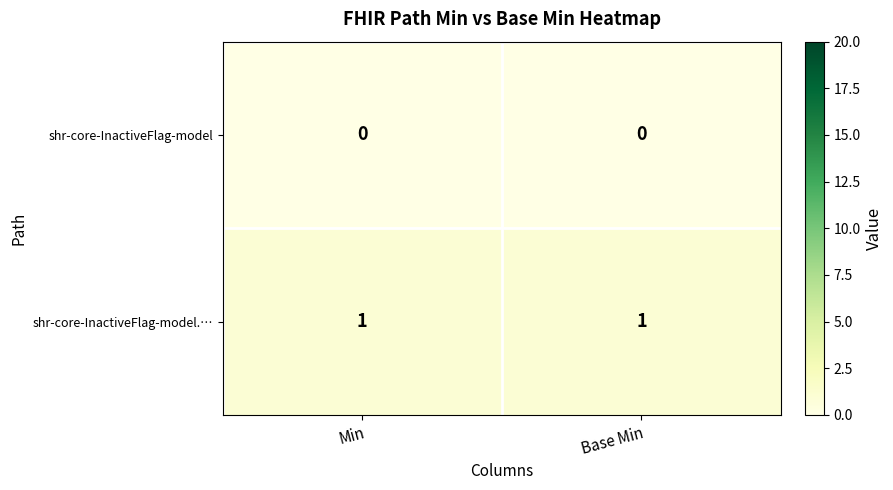

The shr-core-InactiveFlag-model.… series shows 1 at Min. True or false?

True